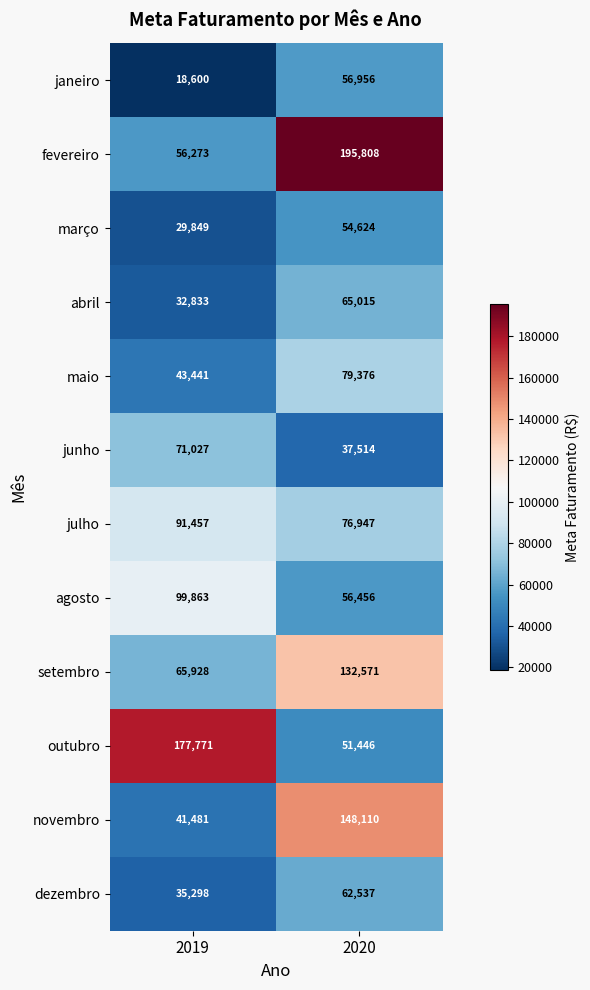

What is the sum of all maio values?

122817